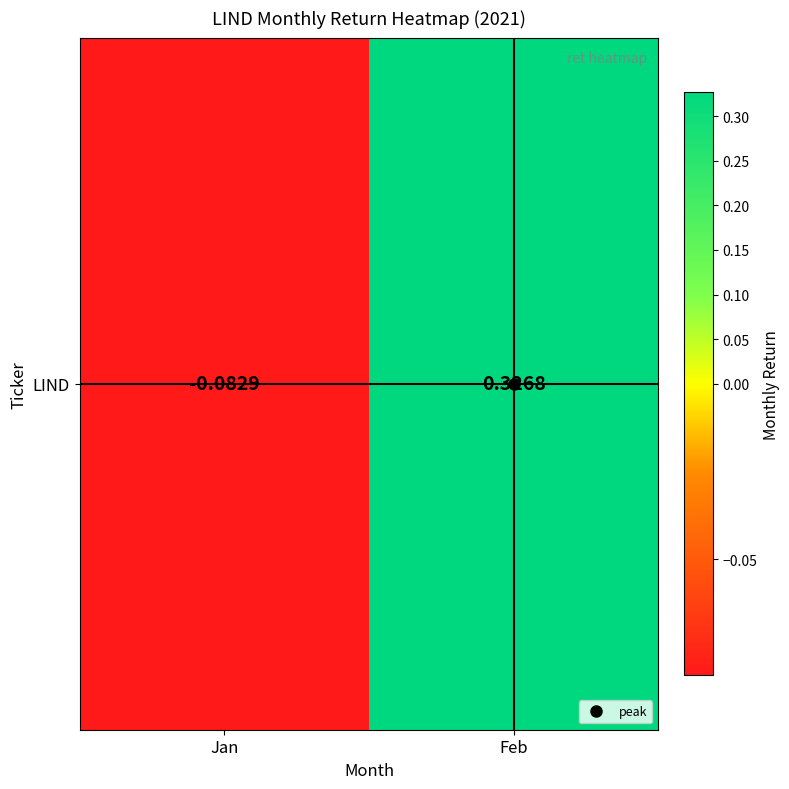

How many values exceed 0?

1